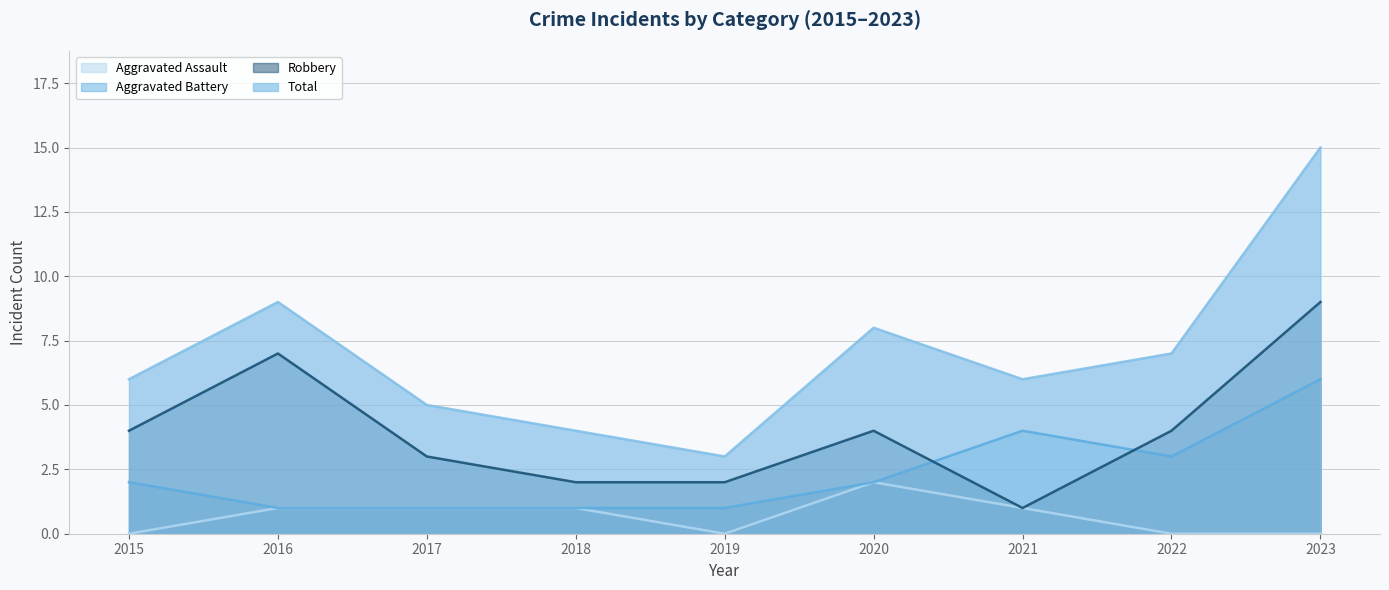

What is the difference between the maximum and minimum values in the Aggravated Assault series?

2